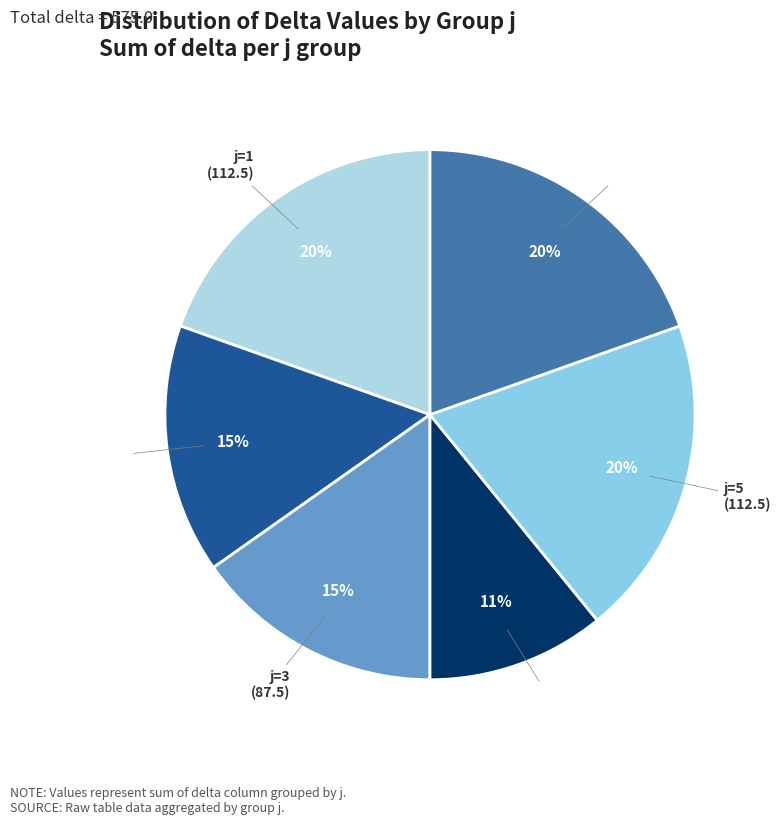

Count the number of slices in the pie.

6